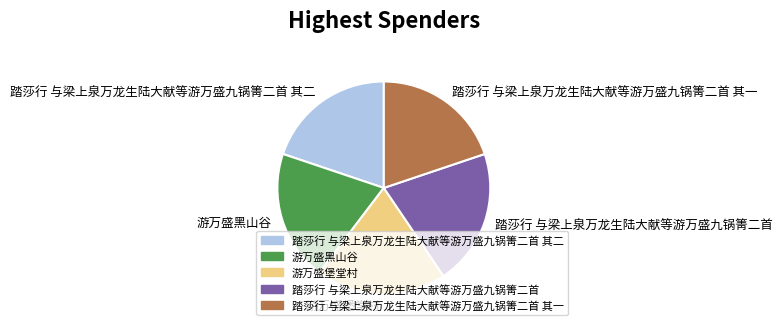

Count the number of slices in the pie.

5